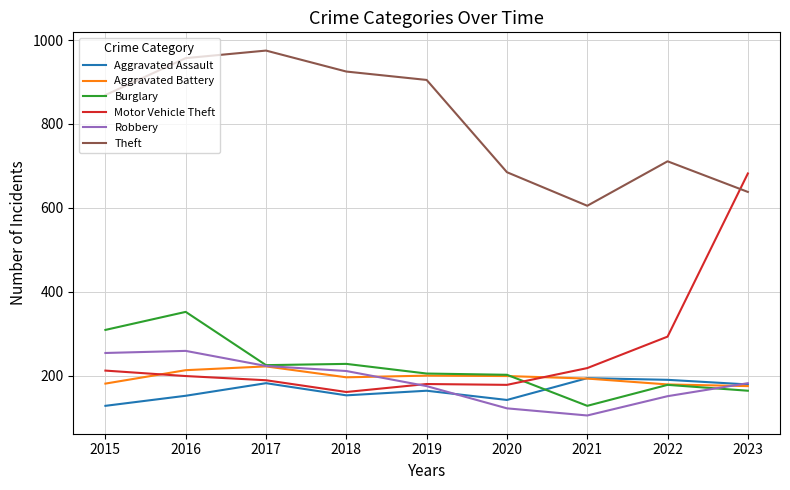

List the series in order of their peak value, highest first.

Theft, Motor Vehicle Theft, Burglary, Robbery, Aggravated Battery, Aggravated Assault